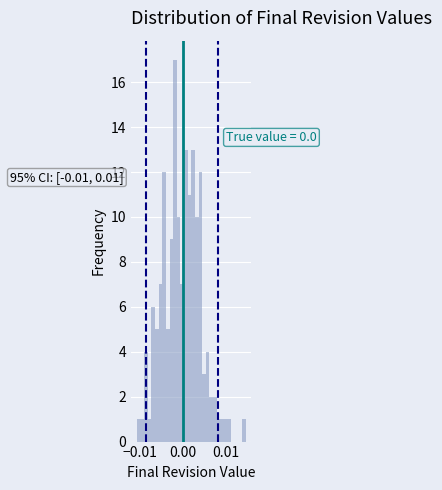

Around what value on the x-axis is the tallest bar? Give the approximate position of its centre, as read against the axis.

-0.002